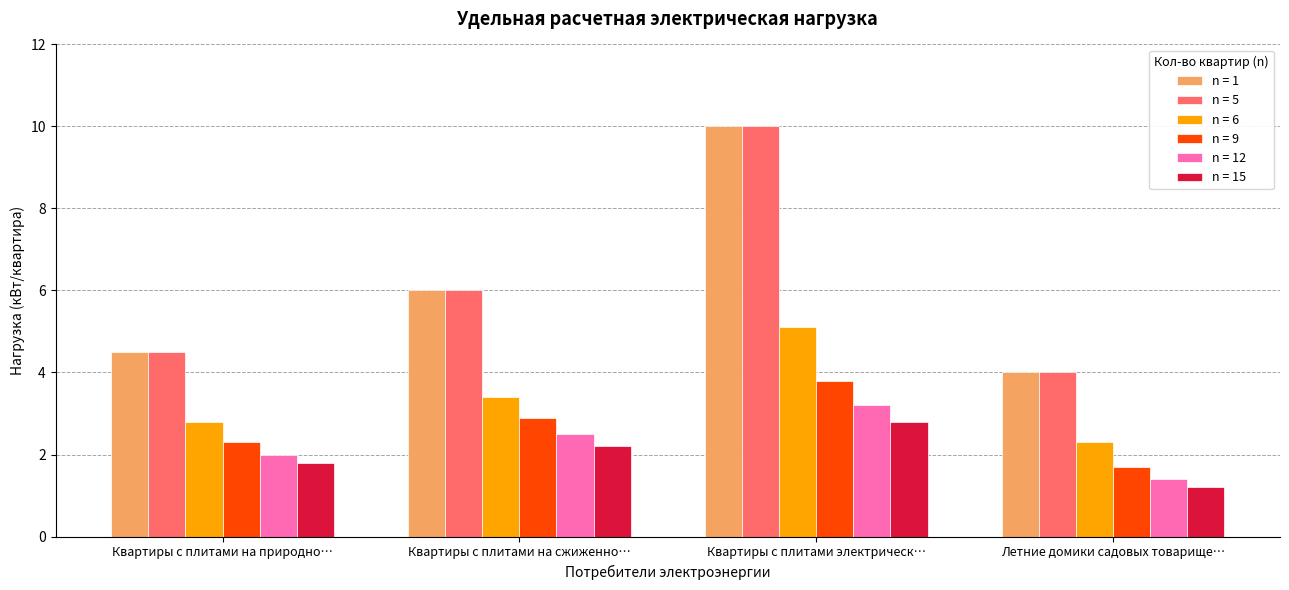

Count the number of data series in this chart.

6